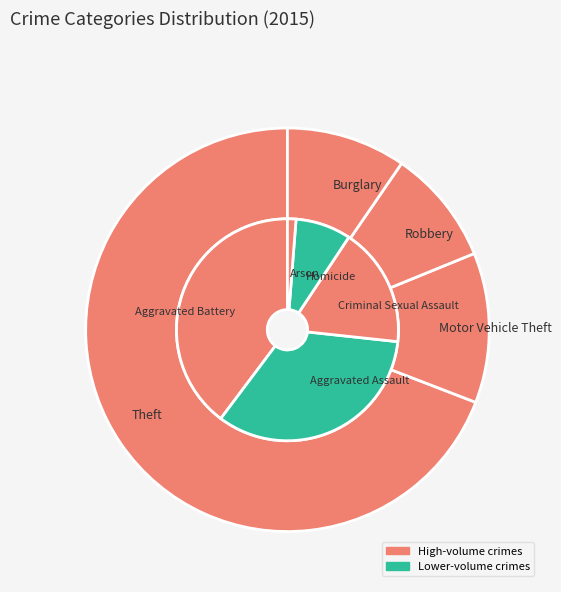

How many slices are in this pie chart?

9